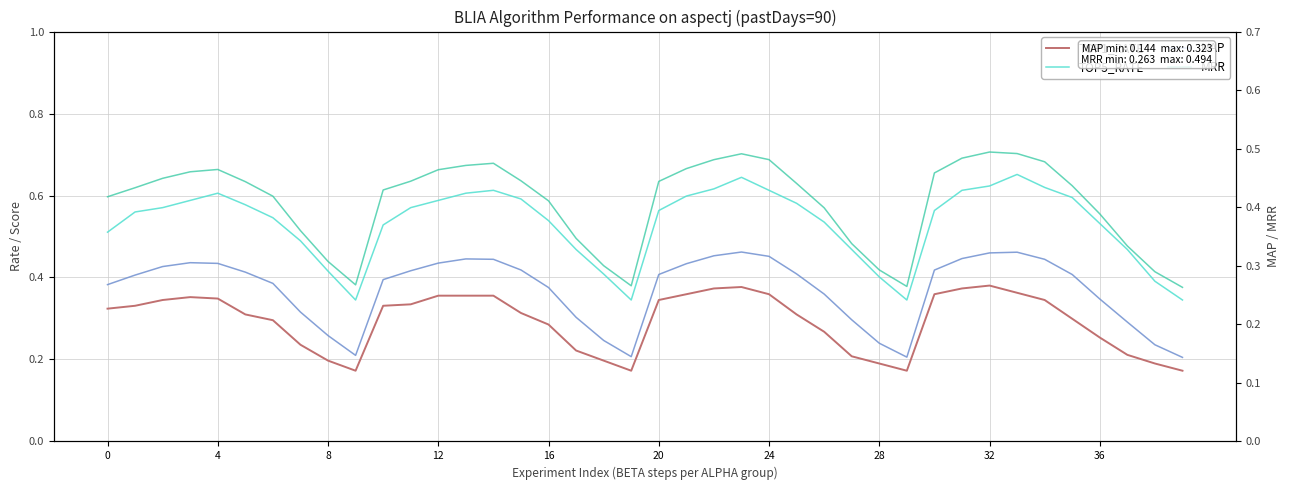

The TOP5_RATE series shows 0.5 at 16. True or false?

True